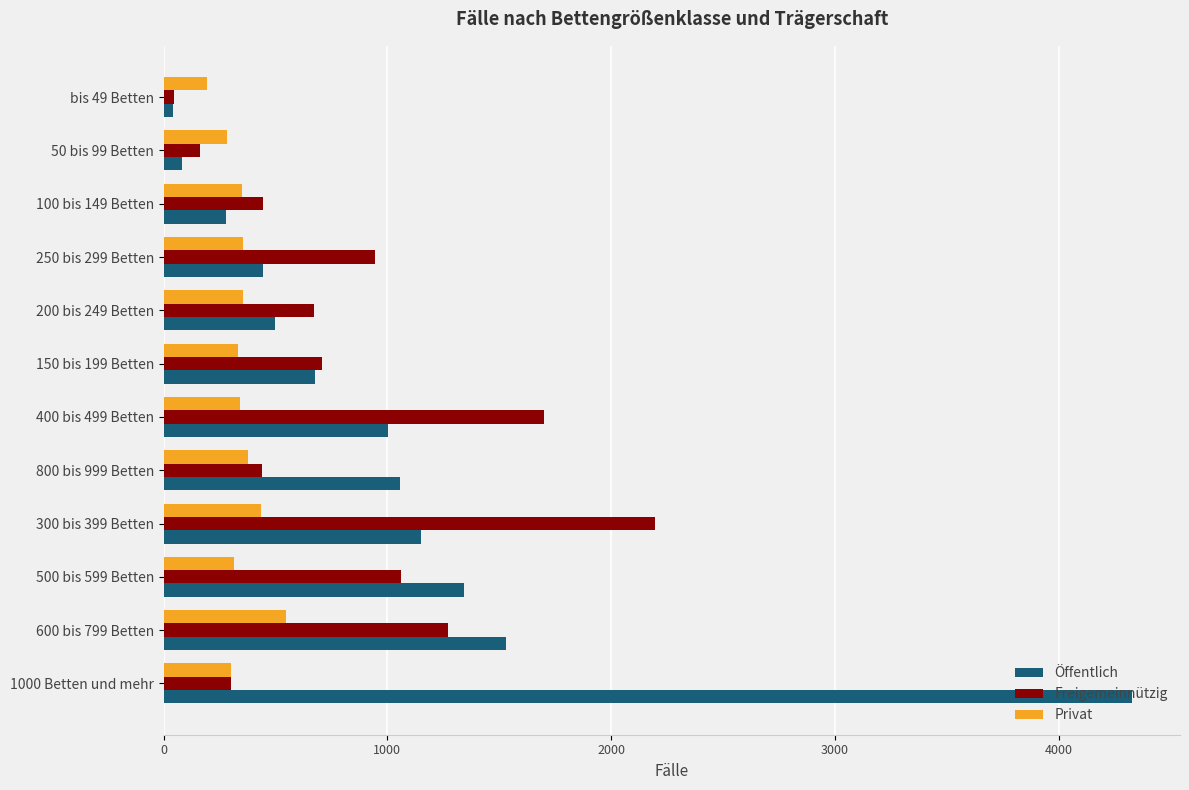

The Privat series shows 477 at 1000 Betten und mehr. True or false?

False